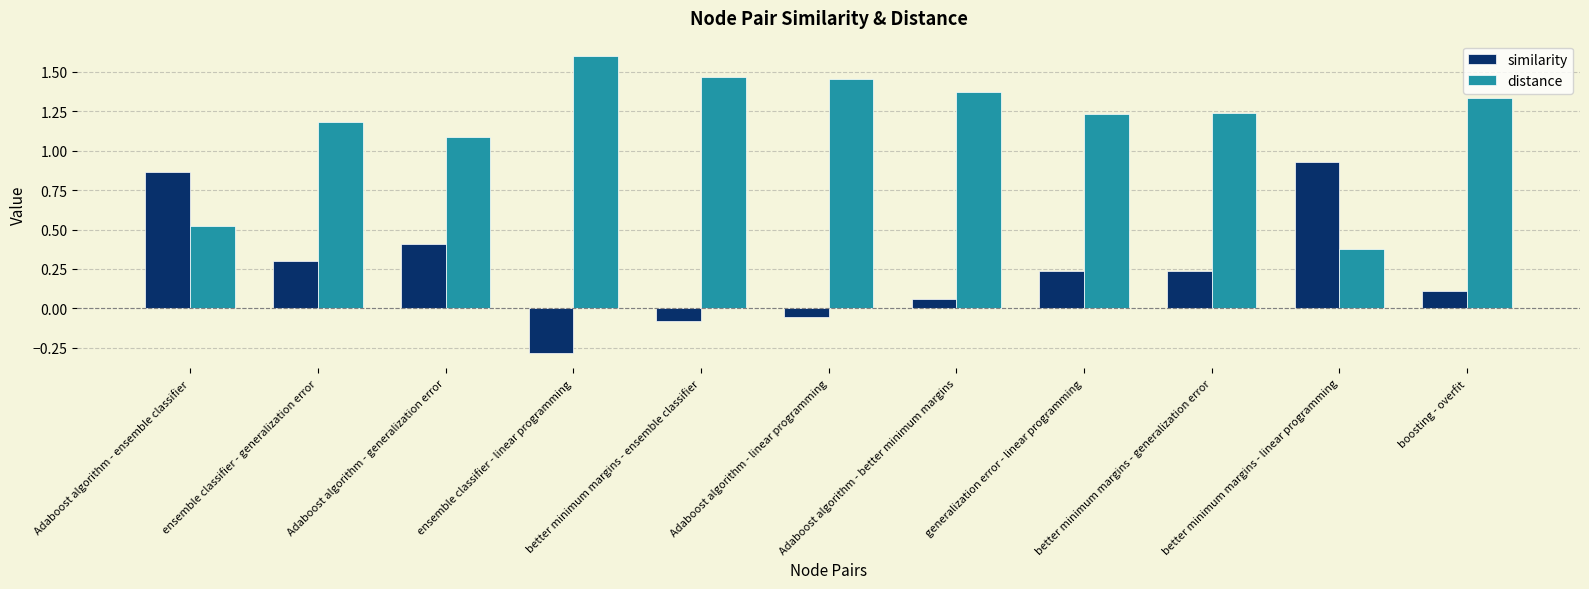

At which label does distance first exceed 1?

ensemble classifier - generalization error